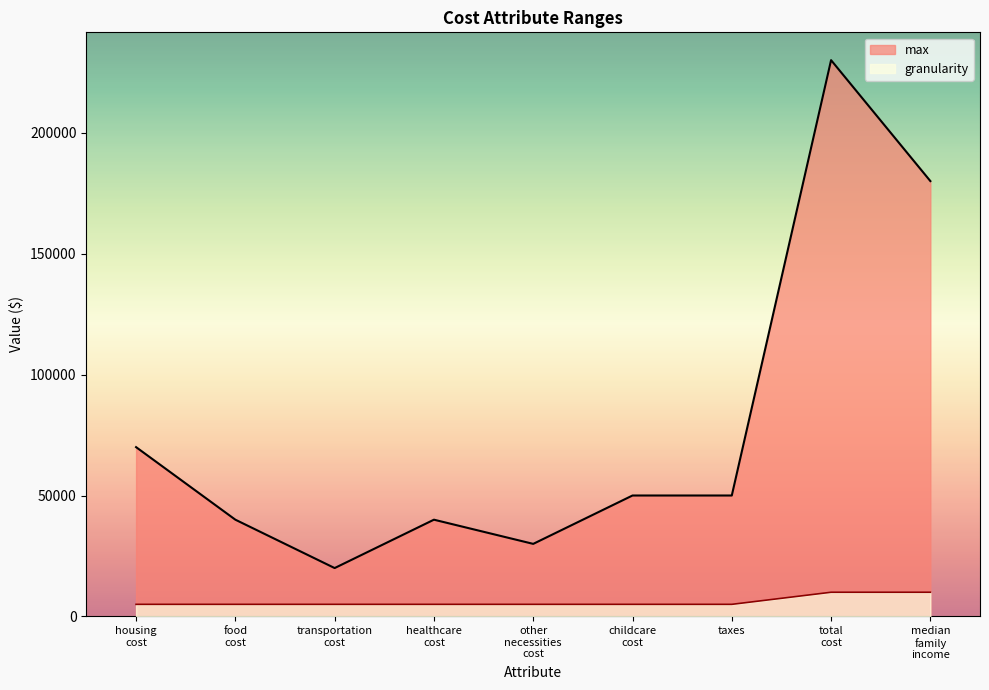

What are all the series names shown in the legend?

max, granularity